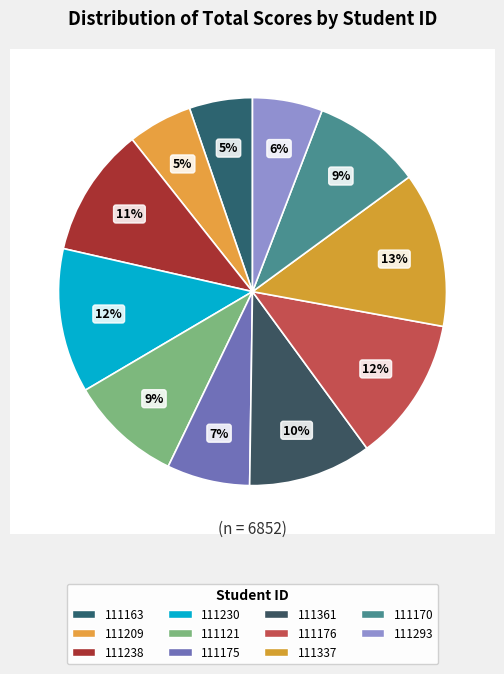

What percentage is the 111170 slice, to the nearest percent?

9%